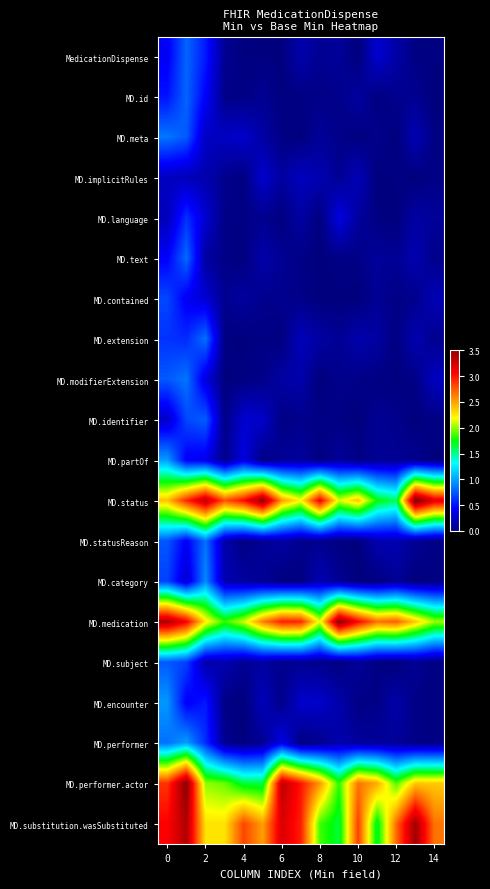

At how many categories does at least one series exceed 1?

15